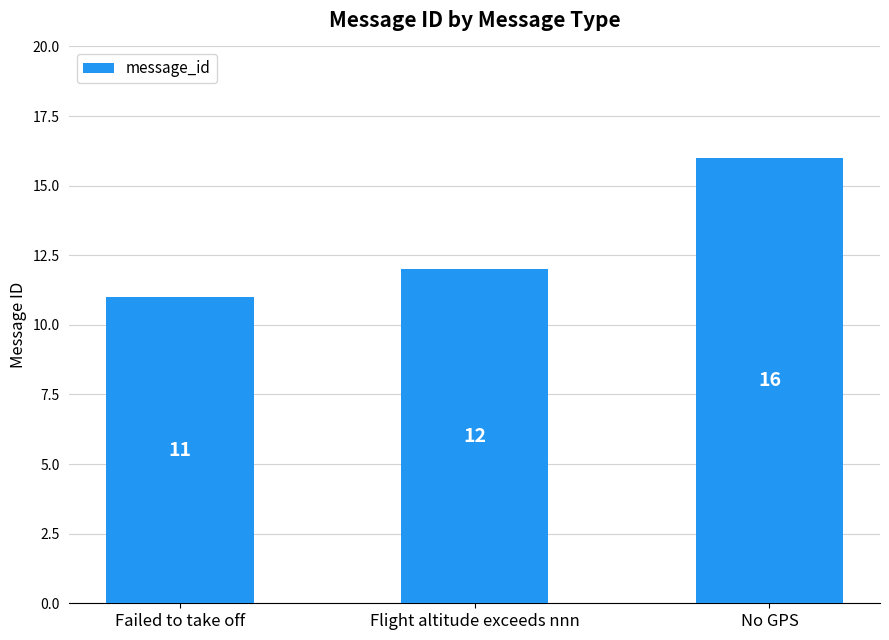

What is the ratio of the value at Failed to take off to the value at Flight altitude exceeds nnn?

0.9